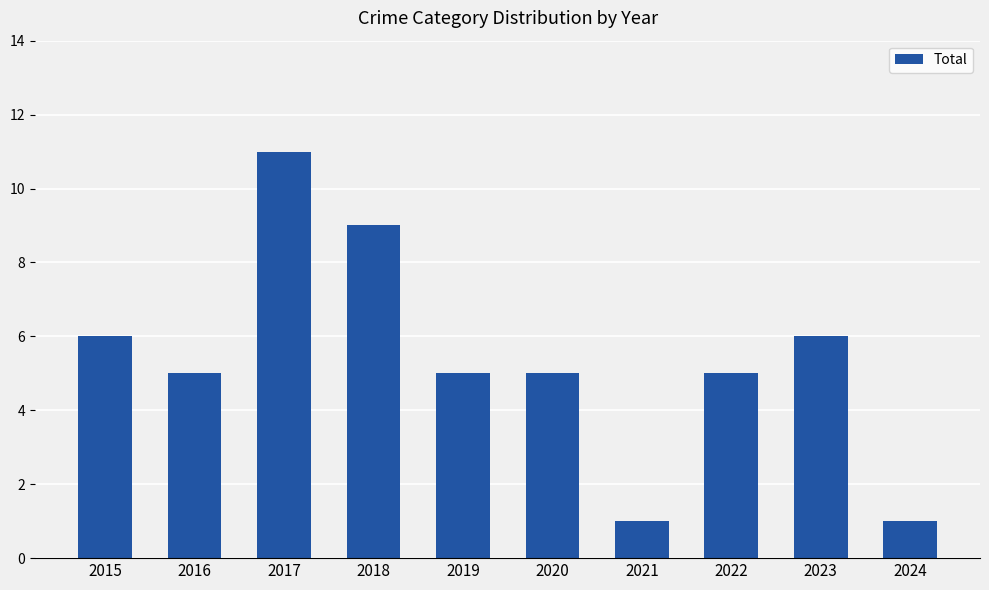

What is the maximum value shown in the chart?

11